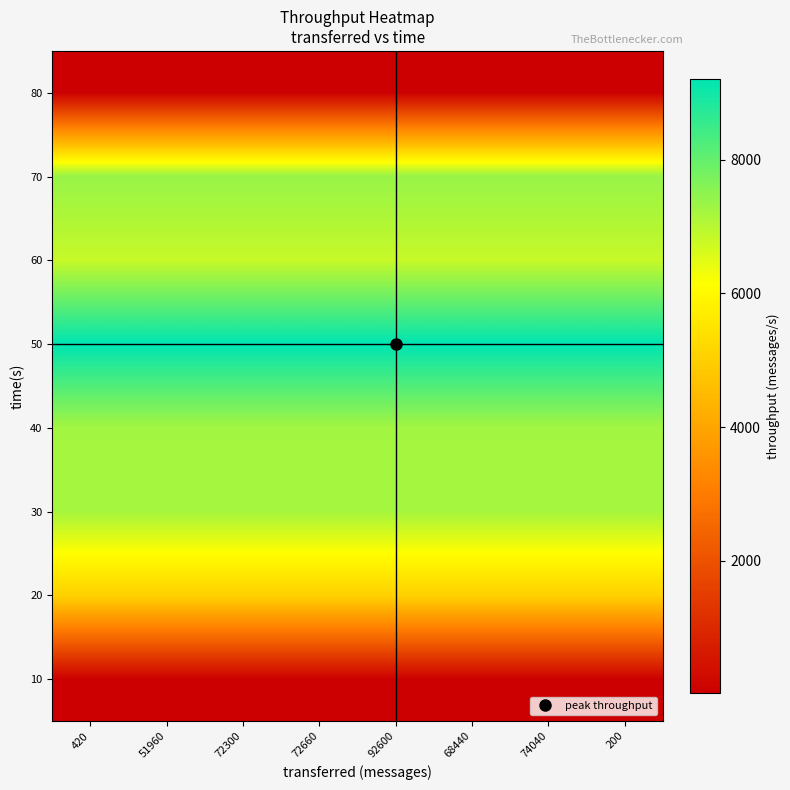

Rank the series by their maximum value, from highest to lowest.

50, 70, 40, 30, 60, 20, 10, 80